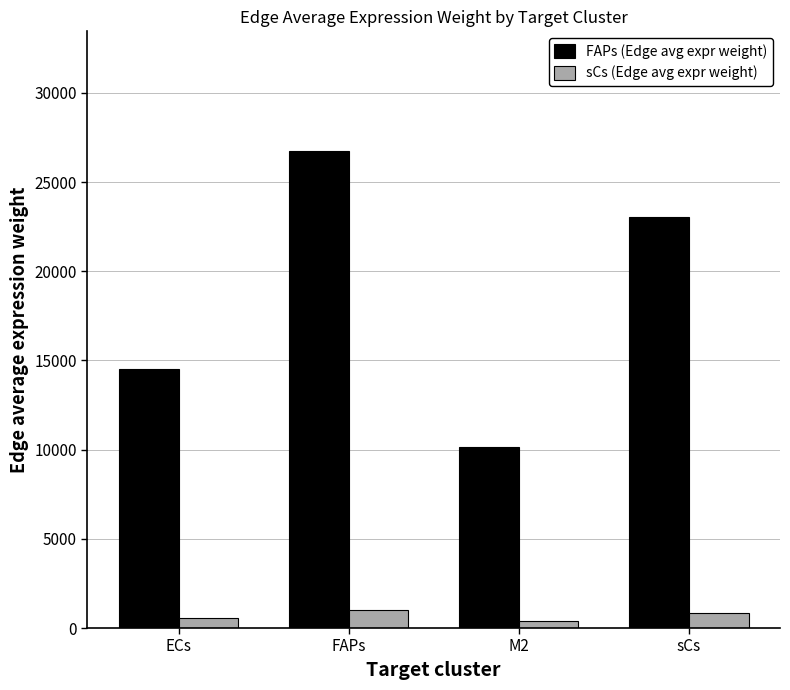

Reading left to right, list all the values displayed in this chart.

FAPs (Edge avg expr weight): 14535.7	26762.1	10160.1	23059.6
sCs (Edge avg expr weight): 537.2	989.1	375.5	852.2